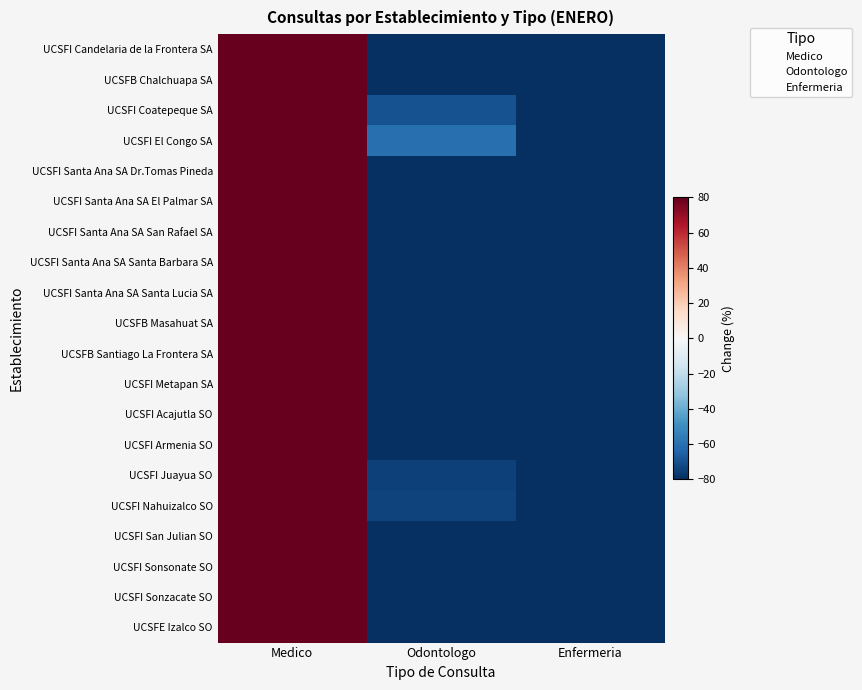

What is the difference between the highest and lowest values at Odontologo?

39.7